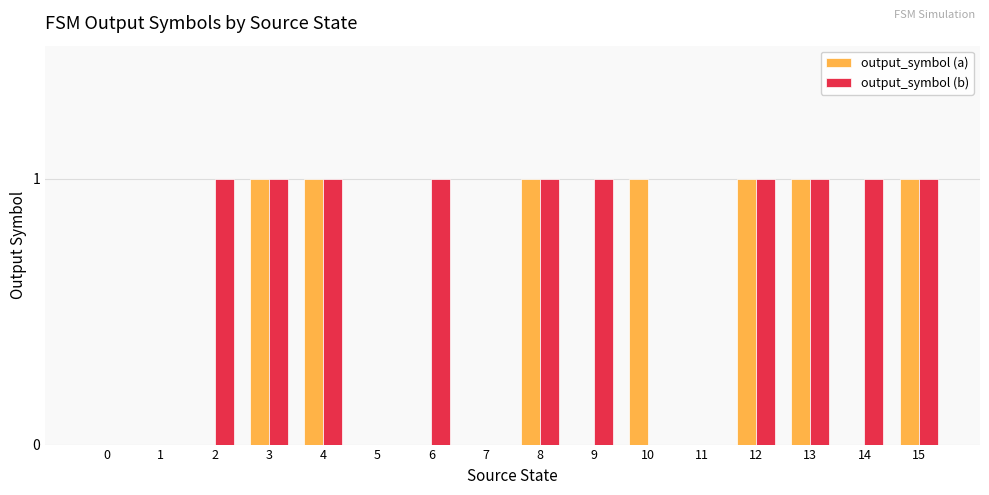

Which series has the largest total across all categories?

output_symbol (b)